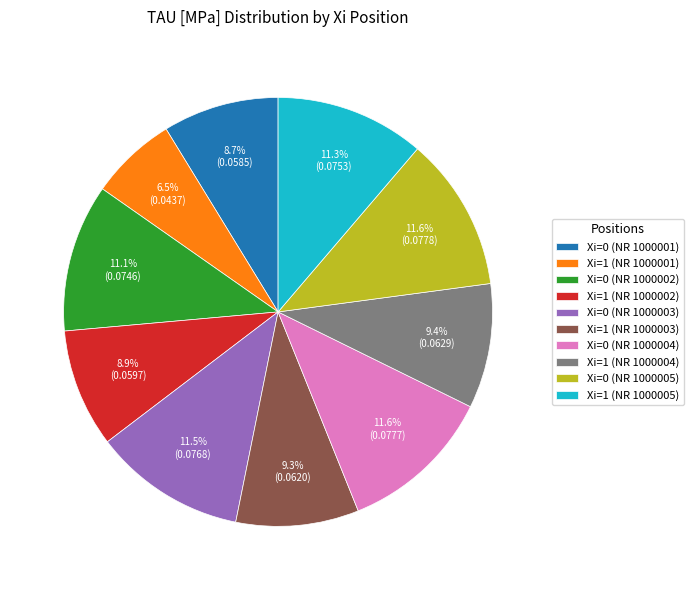

To the nearest percent, what percentage of the pie is Xi=1 (NR 1000004)?

9%